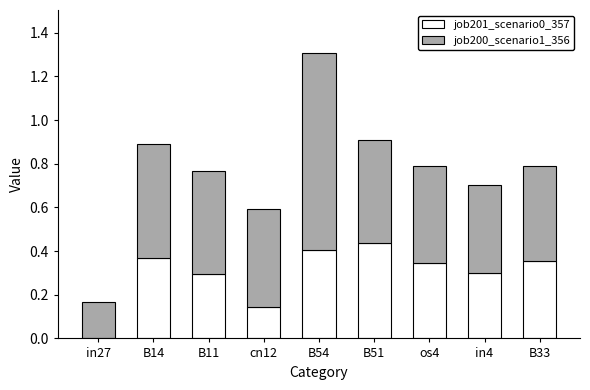

What is the sum of the job201_scenario0_357 values at B51 and B14?

0.8